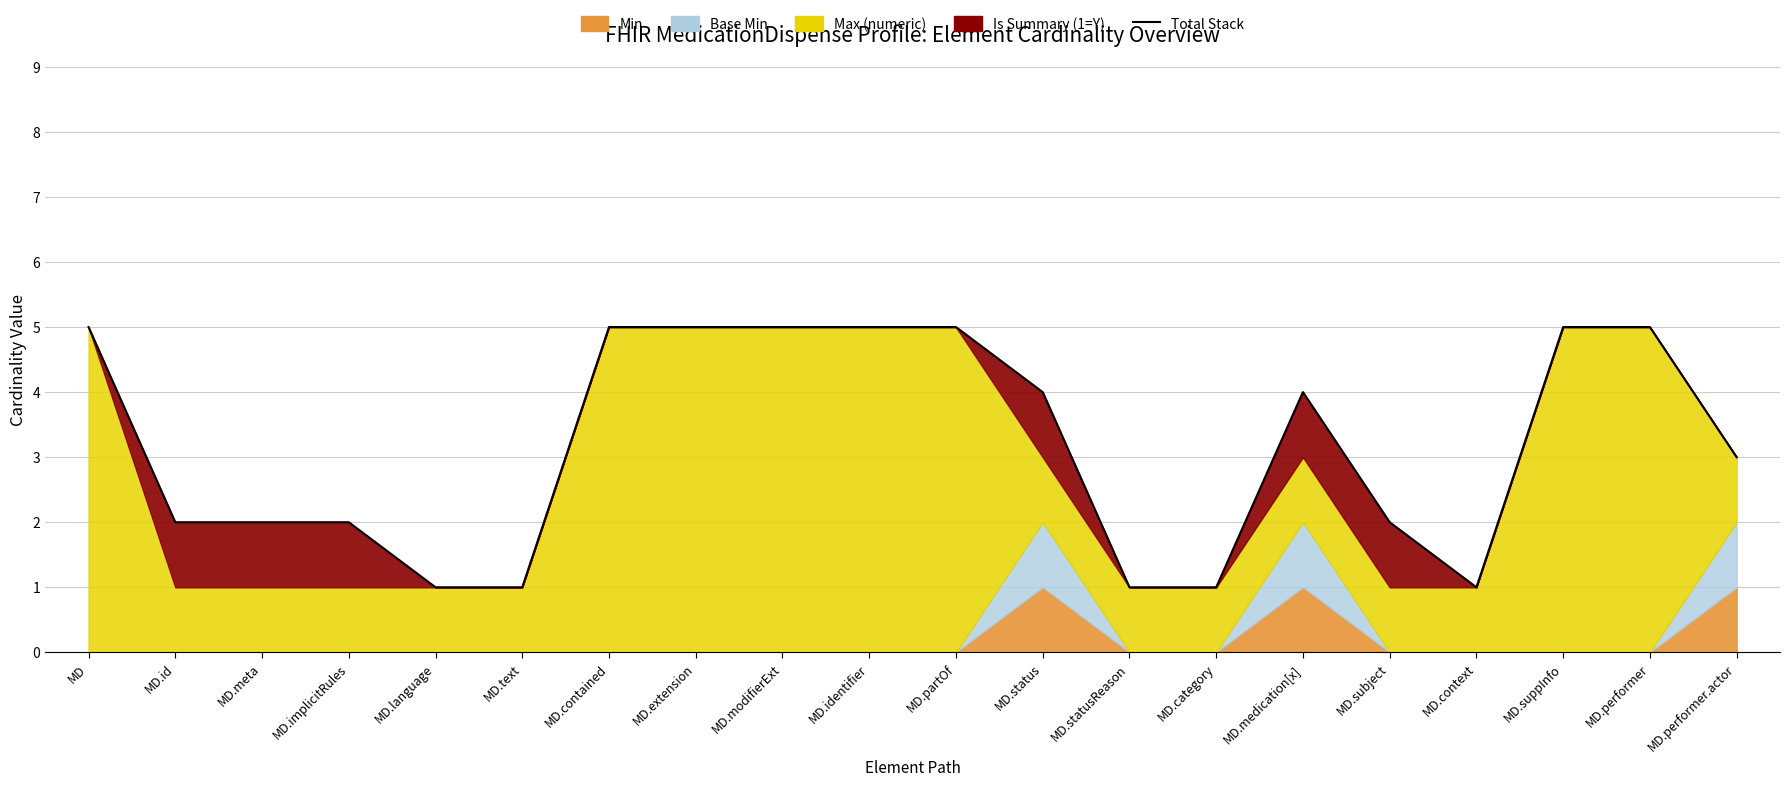

Approximately how many times larger is the value at MD.identifier compared to MD.text?

5.0